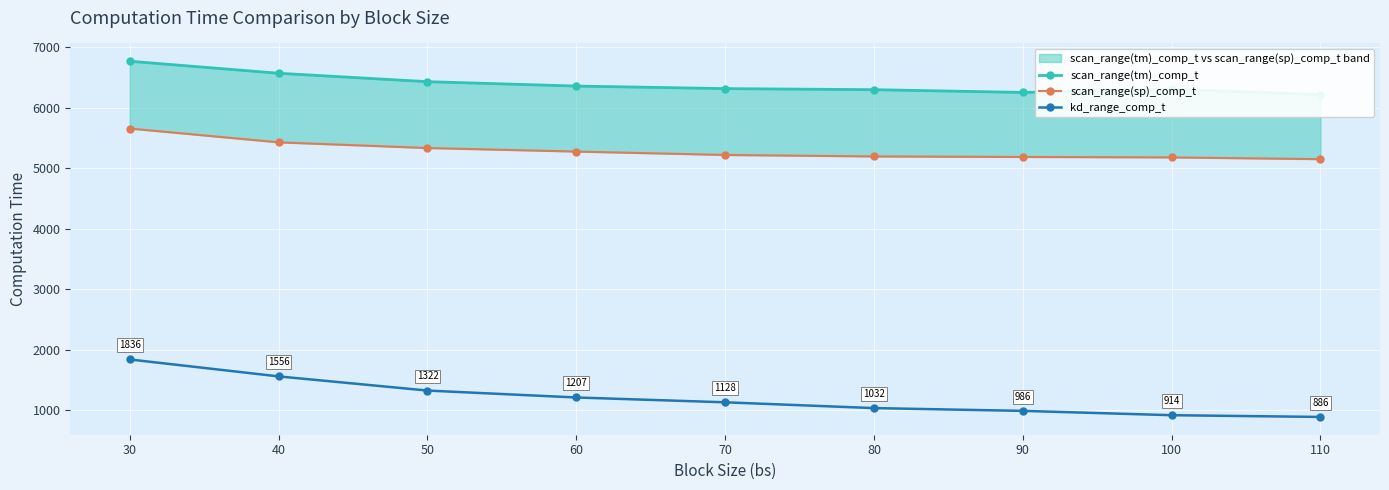

Between 100 and 110, which series saw the biggest shift?

scan_range(tm)_comp_t